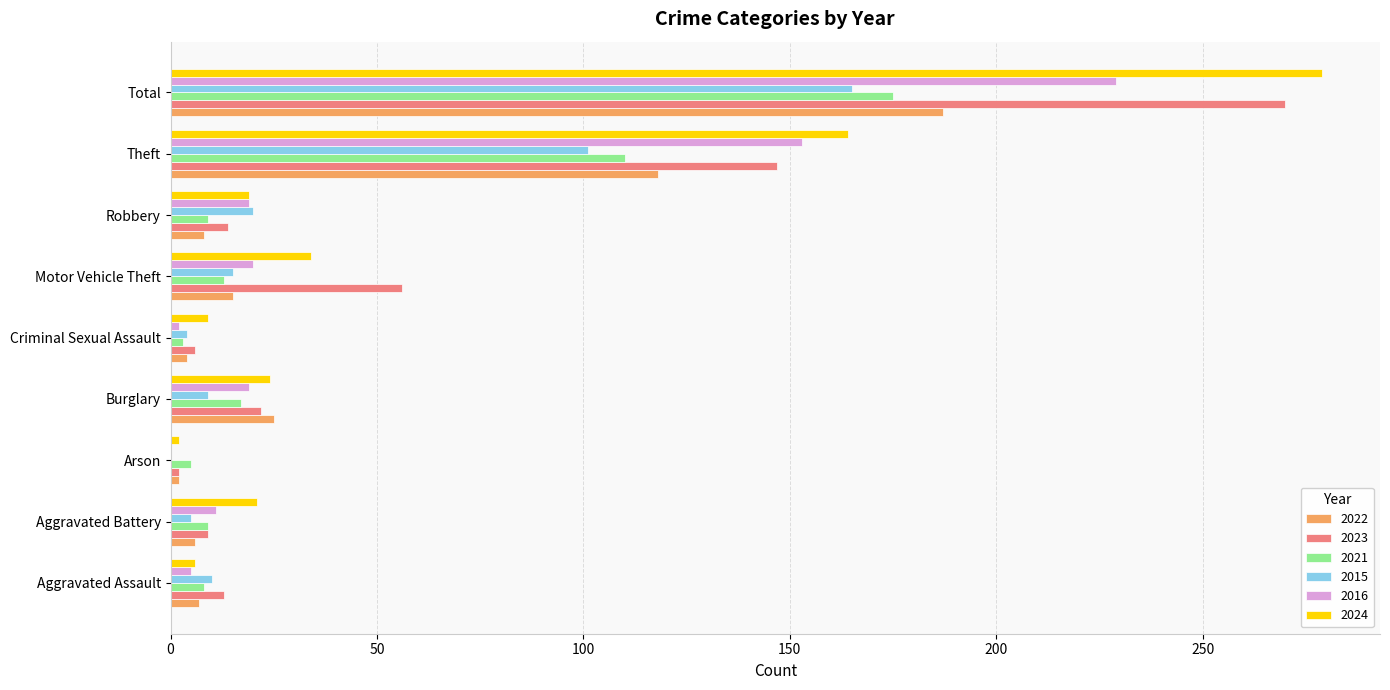

Where is 2016 nearest to the value 114?

Theft